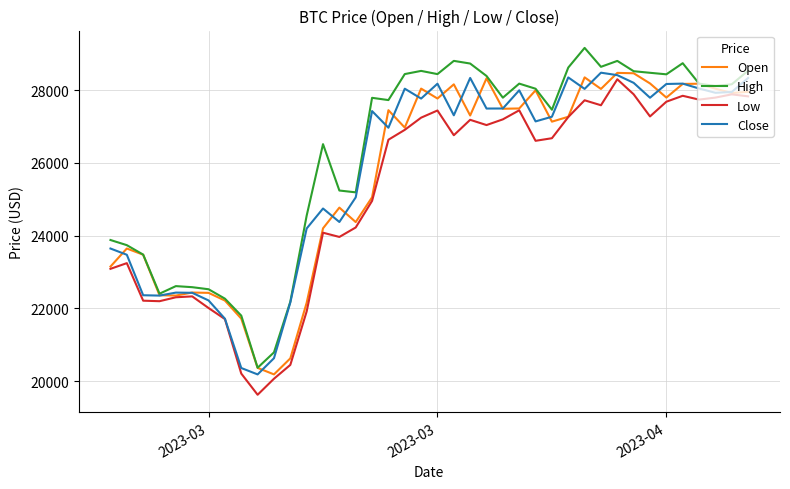

Which series has the largest total across all categories?

High